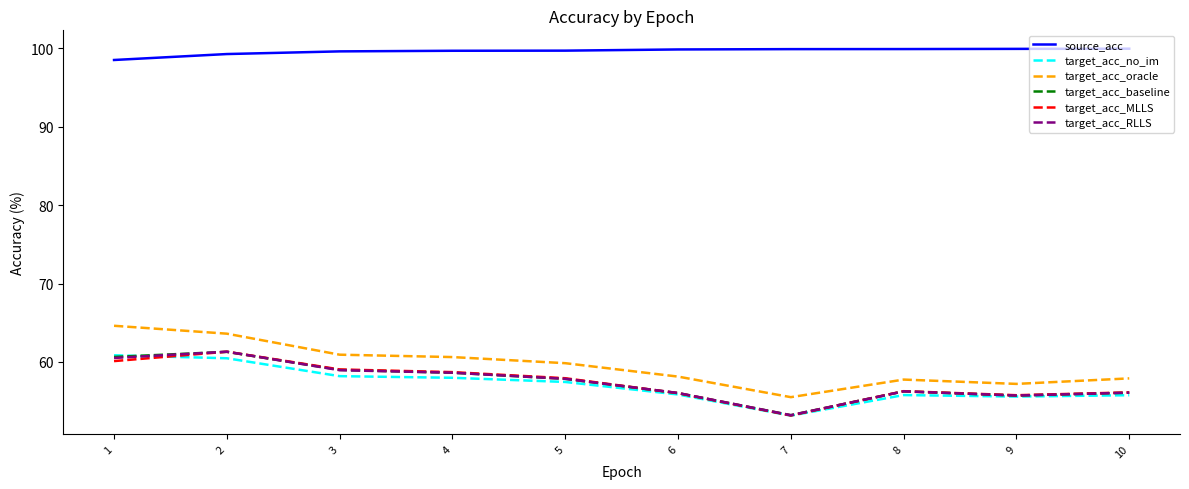

Which series has the largest total across all categories?

source_acc